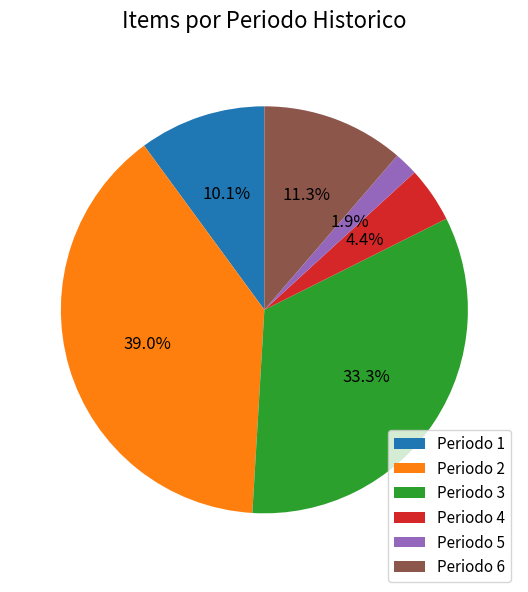

How many segments does this pie chart have?

6